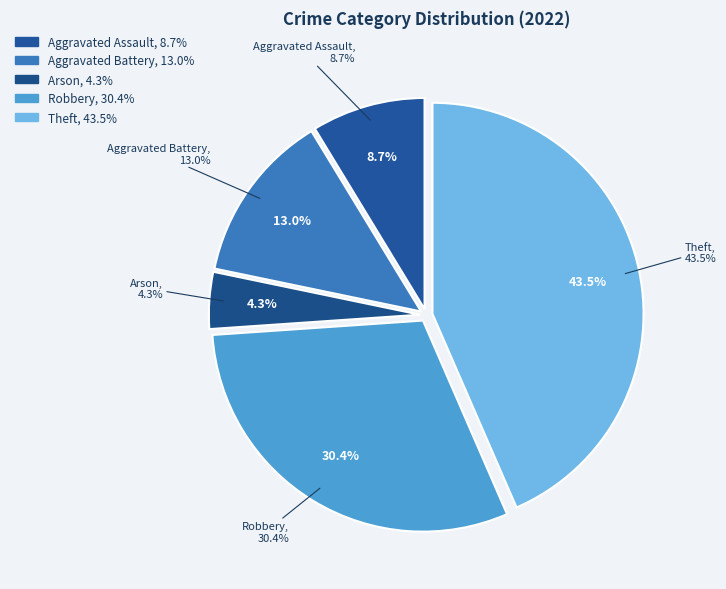

Which category has the biggest portion of the pie?

Theft